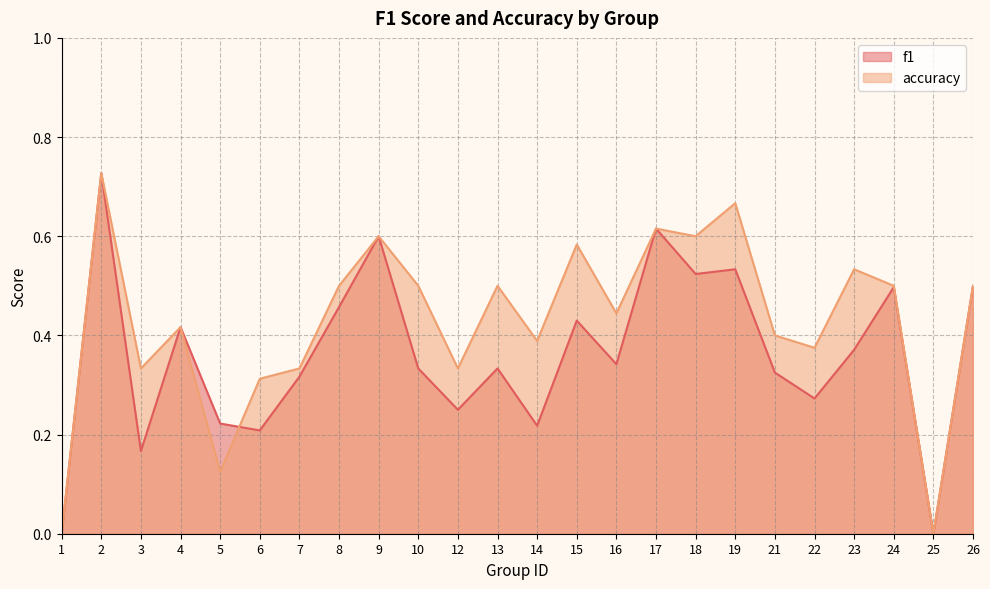

What is the spread (max minus min) of values at 12?

0.1